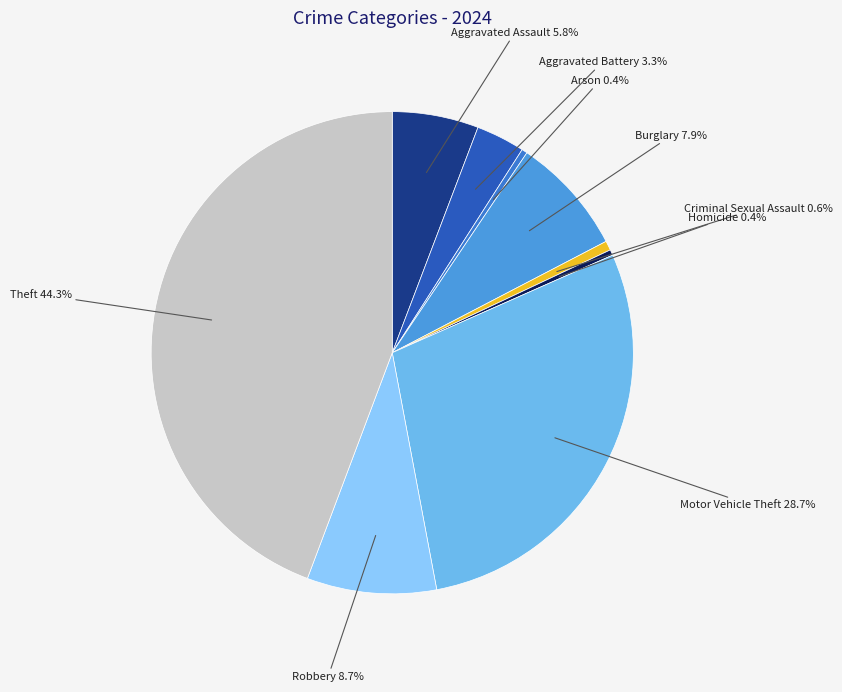

To the nearest percent, what portion does Criminal Sexual Assault represent?

1%